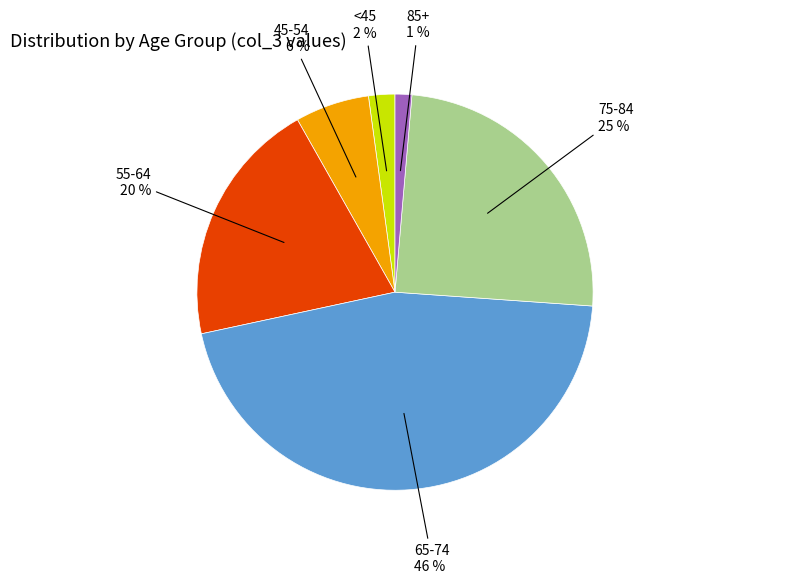

Is there any slice that represents more than half of the pie?

No